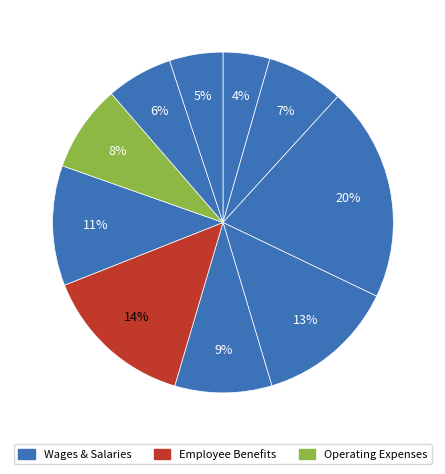

Count the number of slices in the pie.

10